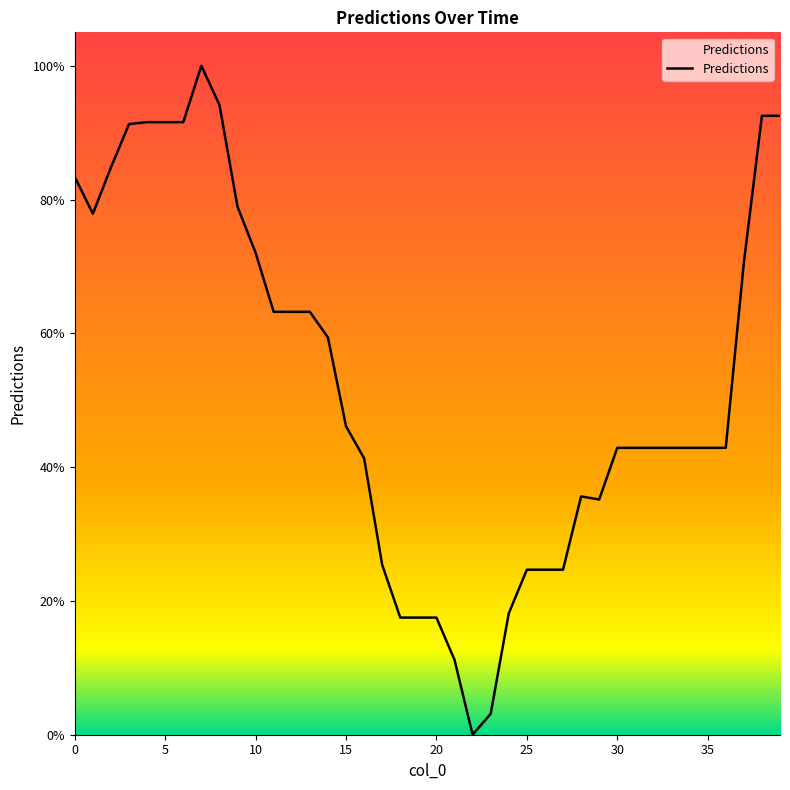

What is the greatest value displayed?

100.0